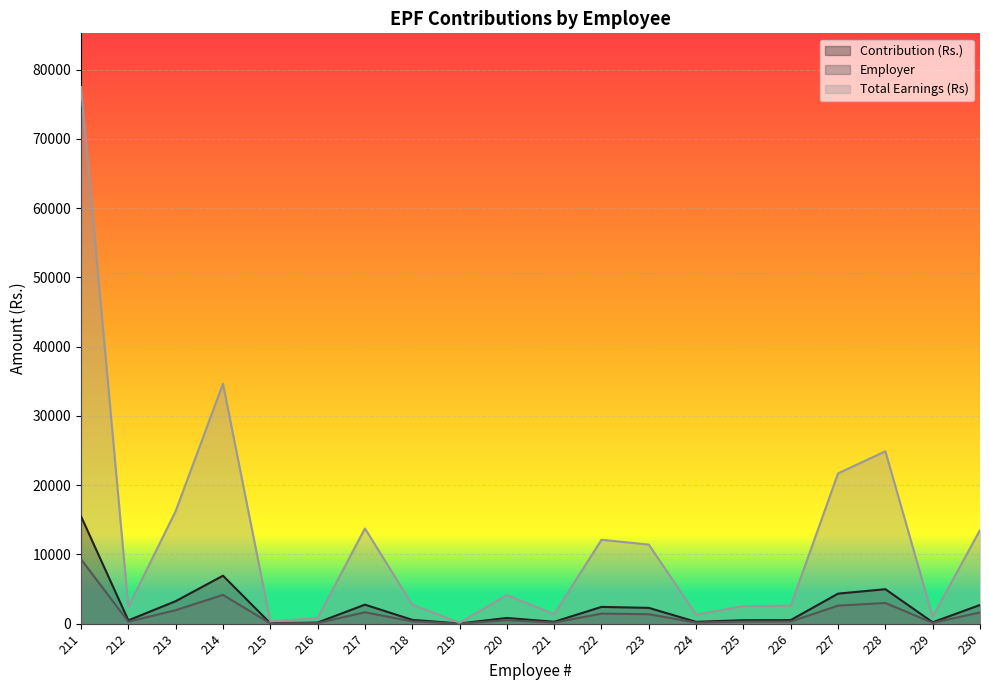

Which has a higher value, 212 or 222?

222